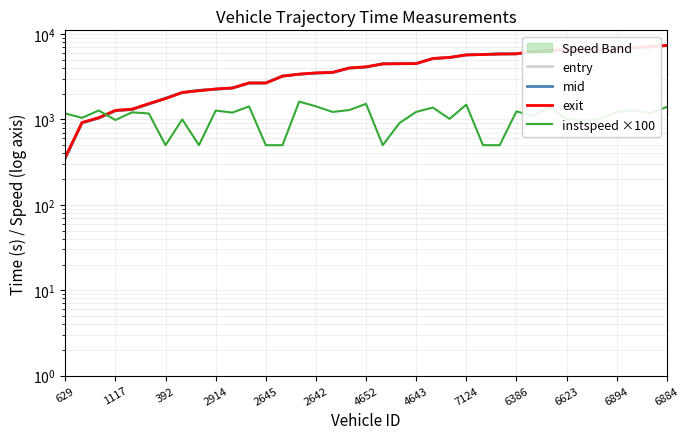

How many times do exit and mid cross each other?

10